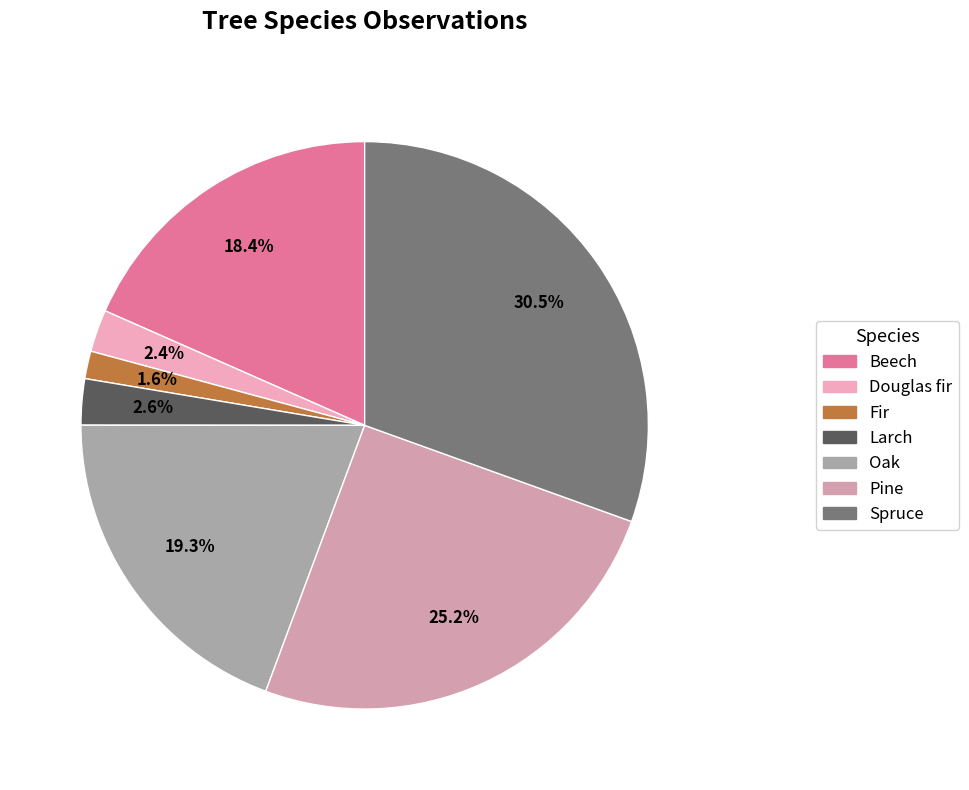

Combined, what portion of the pie is Beech and Pine?

43.6%